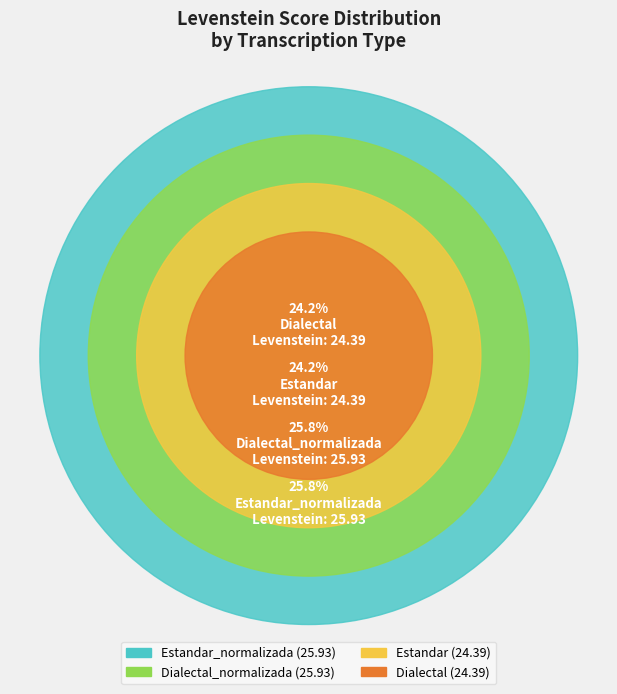

To the nearest percent, what percentage of the pie is Estandar?

24%